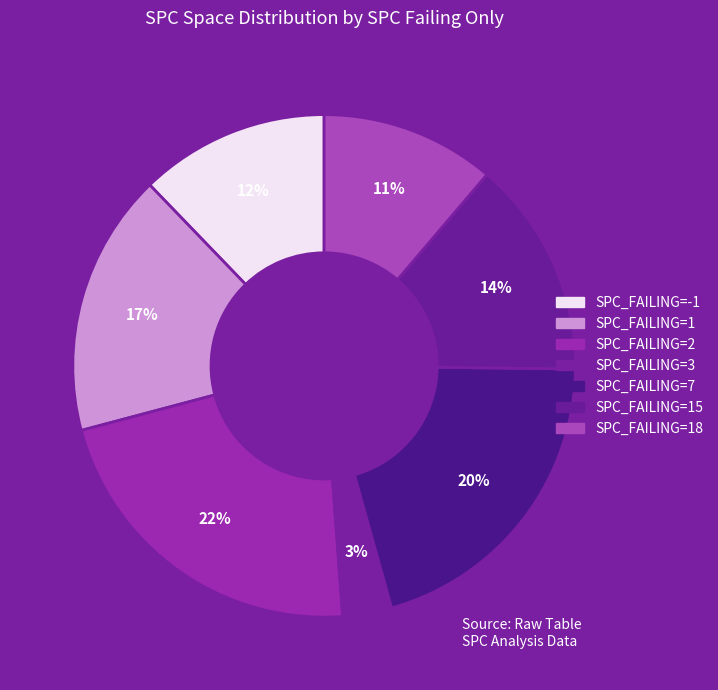

To the nearest percent, what is the average slice percentage?

14%